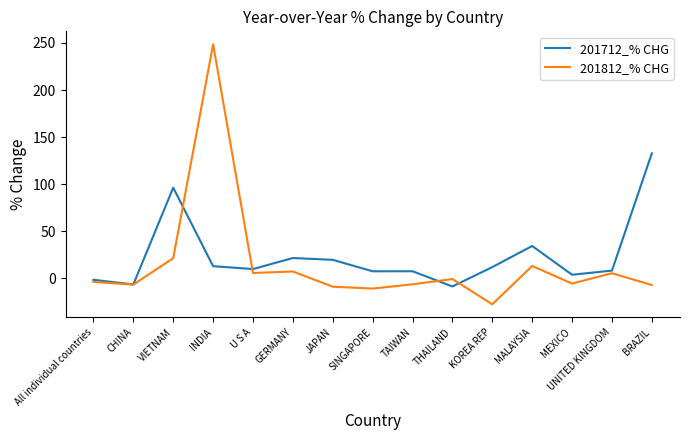

Rank the series by their maximum value, from lowest to highest.

201712_% CHG, 201812_% CHG